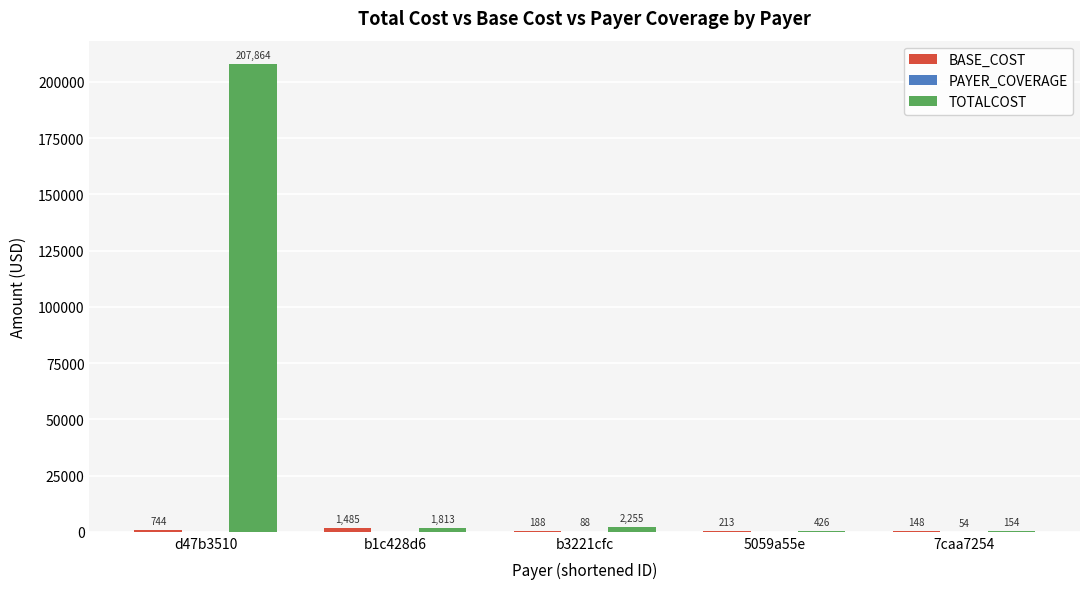

Between 5059a55e and 7caa7254, which series saw the biggest shift?

TOTALCOST